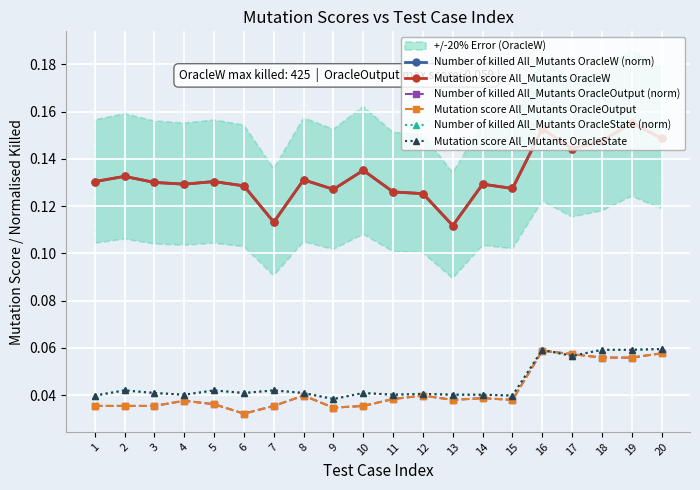

At how many categories does at least one series exceed 0?

20